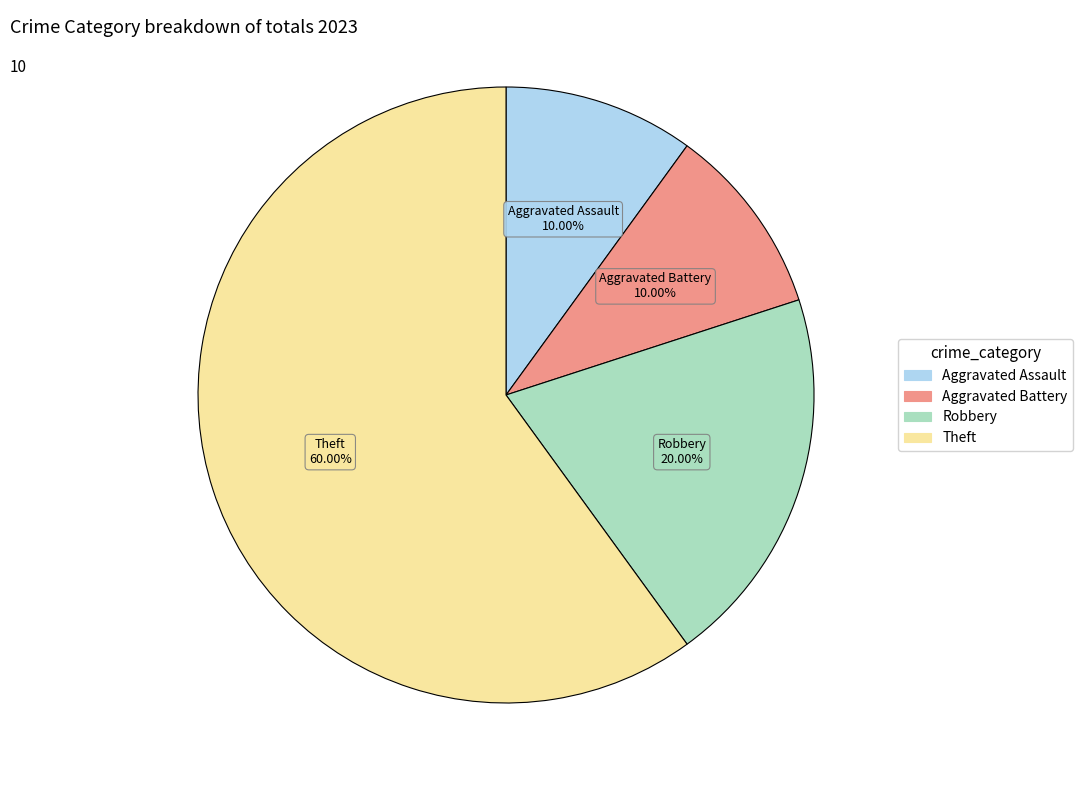

Is it true that Robbery is 14% of the pie?

False